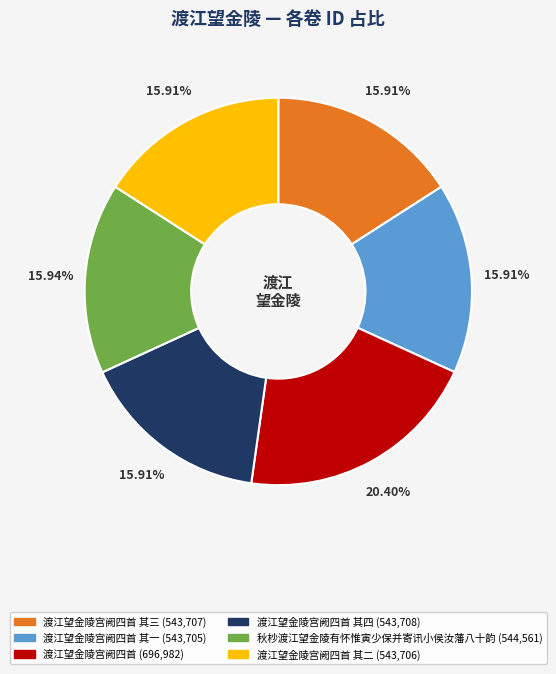

Is there a majority slice in this chart?

No